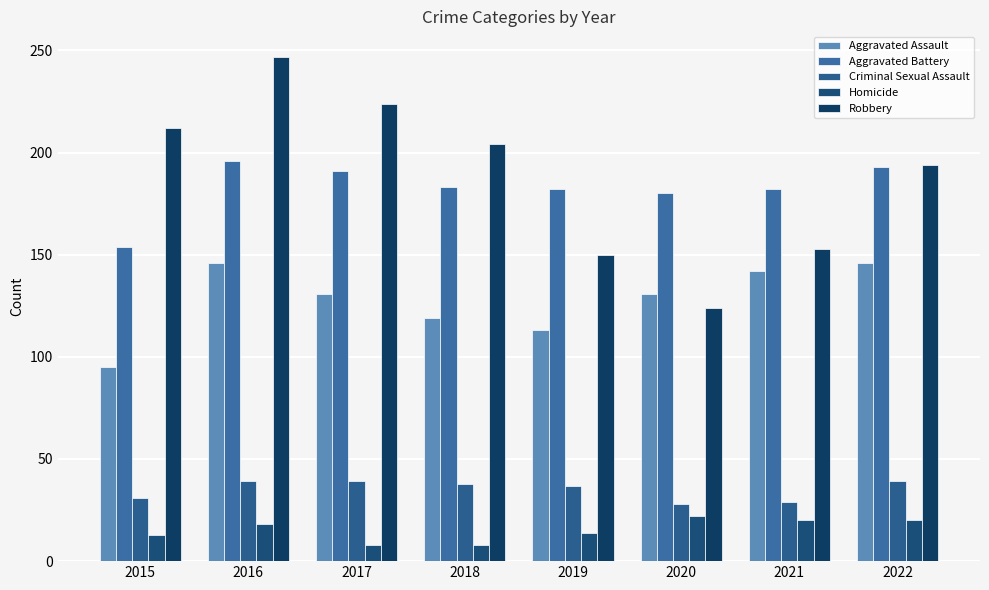

What is the difference between the Aggravated Battery values at 2016 and 2017?

5